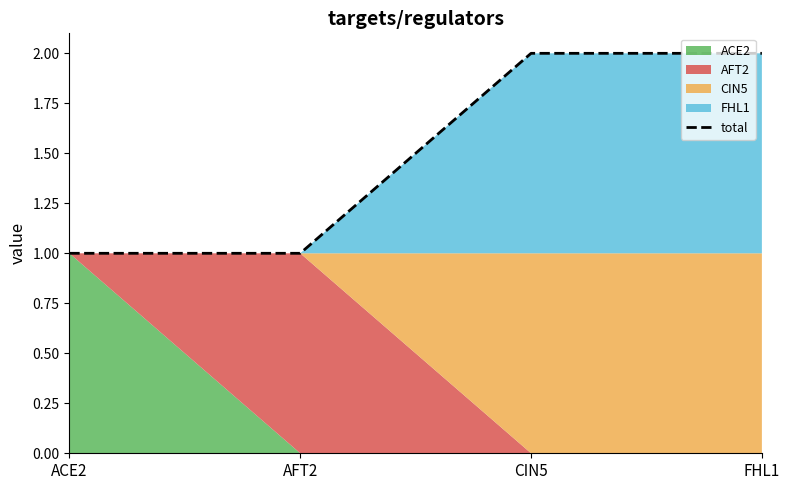

Does the chart have visible grid lines?

No